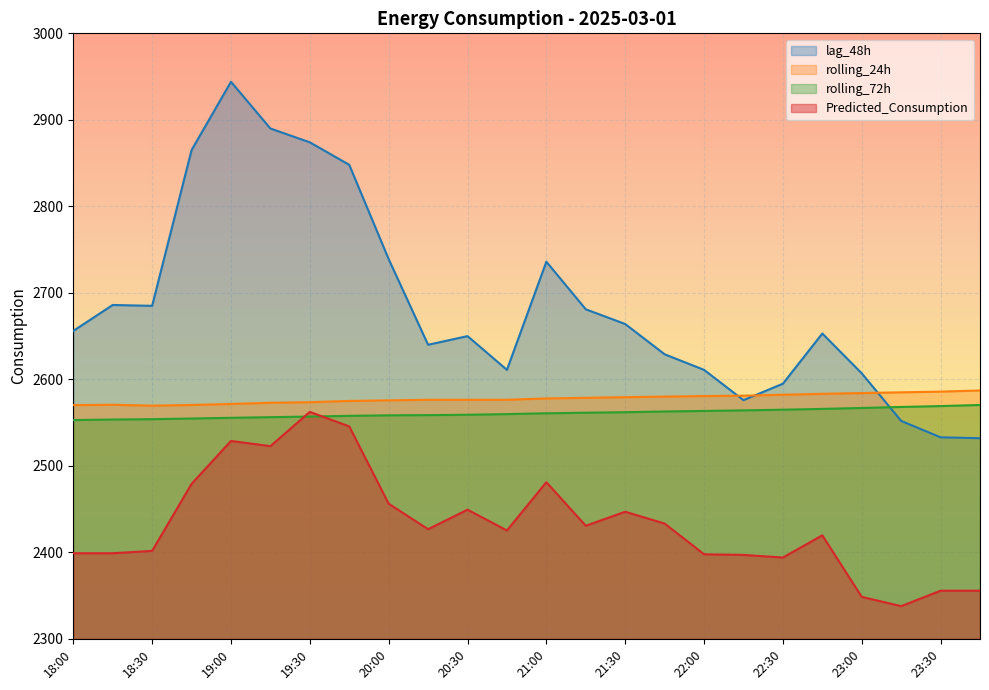

What is the sum of the Predicted_Consumption values at 23:15 and 21:00?

4819.0